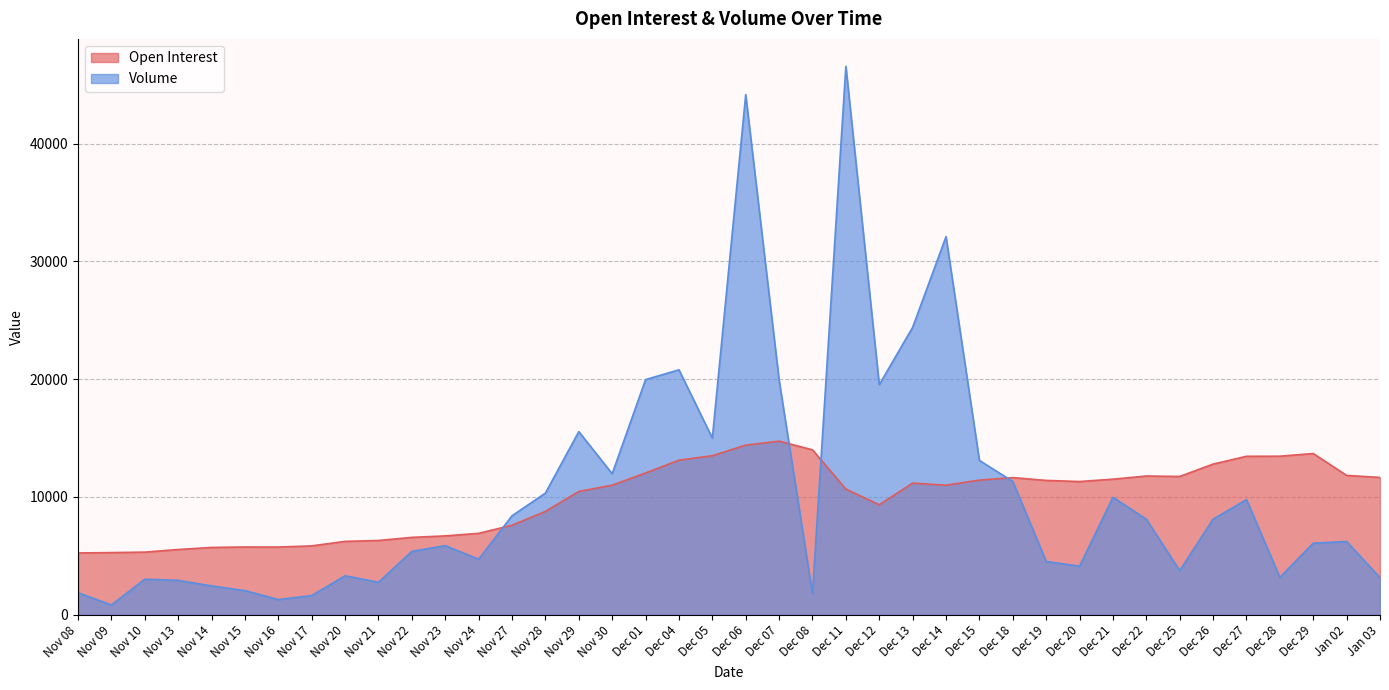

What is the sum of all Volume values?

419847